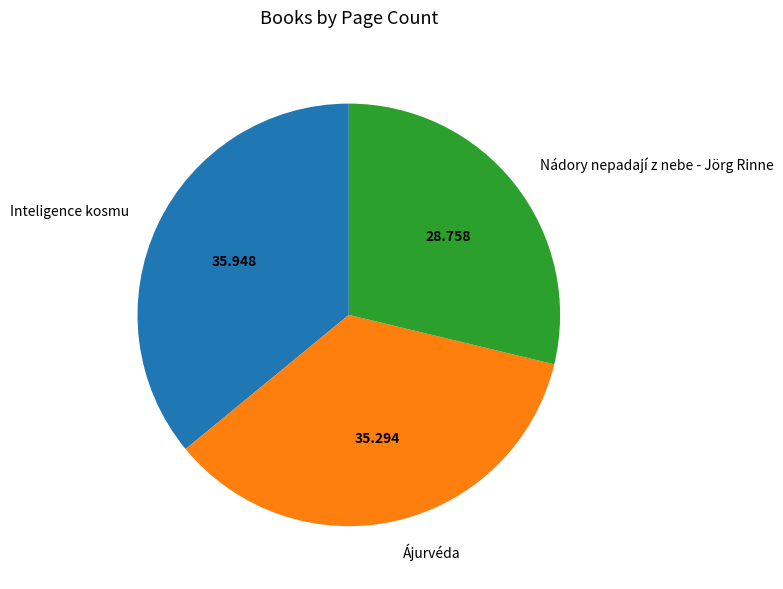

How many segments does this pie chart have?

3